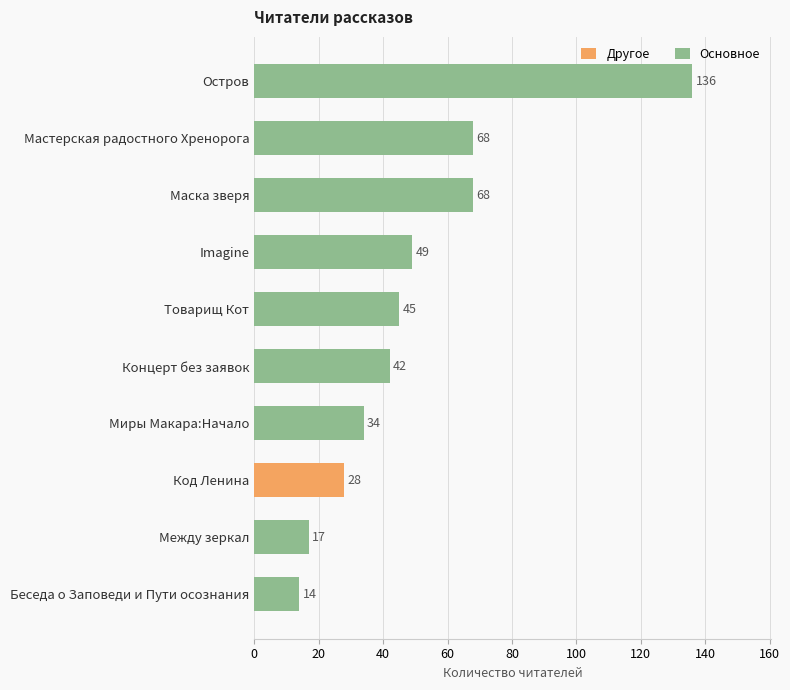

Read the value at Беседа о Заповеди и Пути осознания.

14